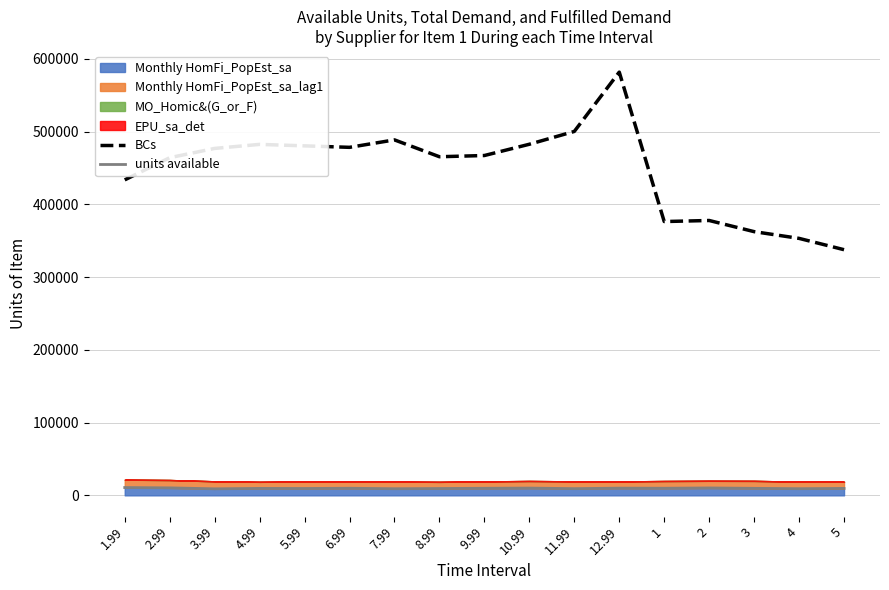

True or false: BCs and units available cross at least once.

False